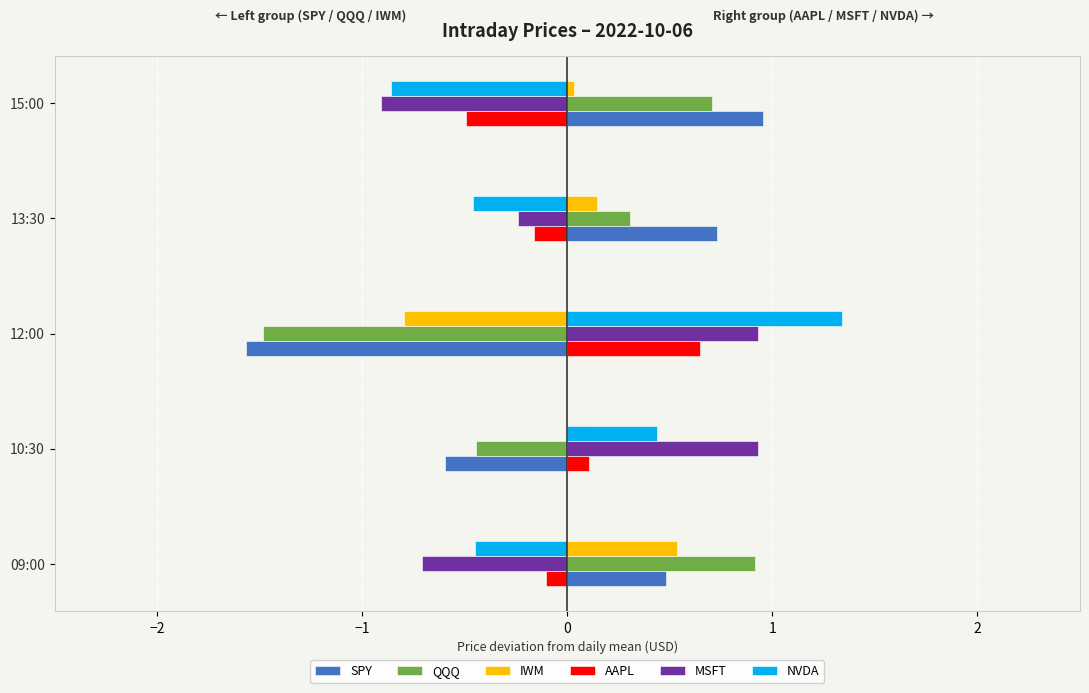

Which series changed the most between 12:00 and 13:30?

SPY